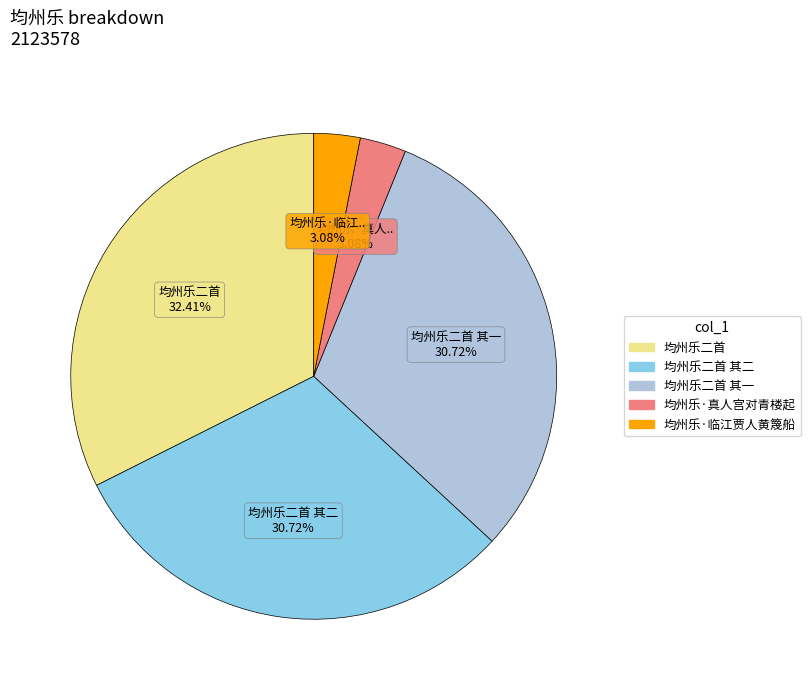

Is there any slice that represents more than half of the pie?

No